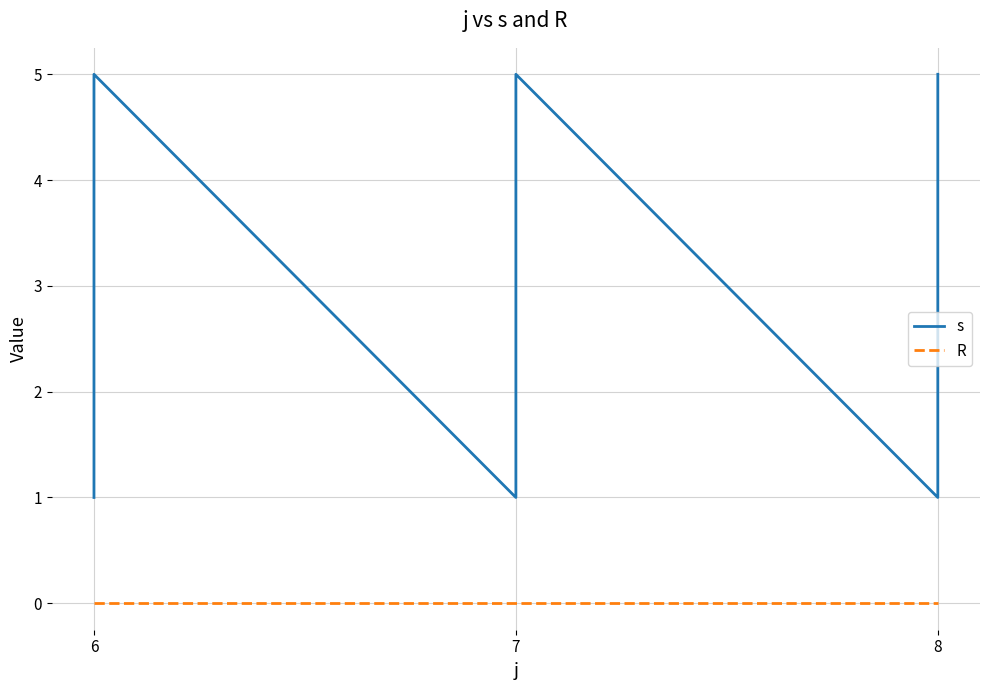

What is the difference between the s values at 8 and 6?

2